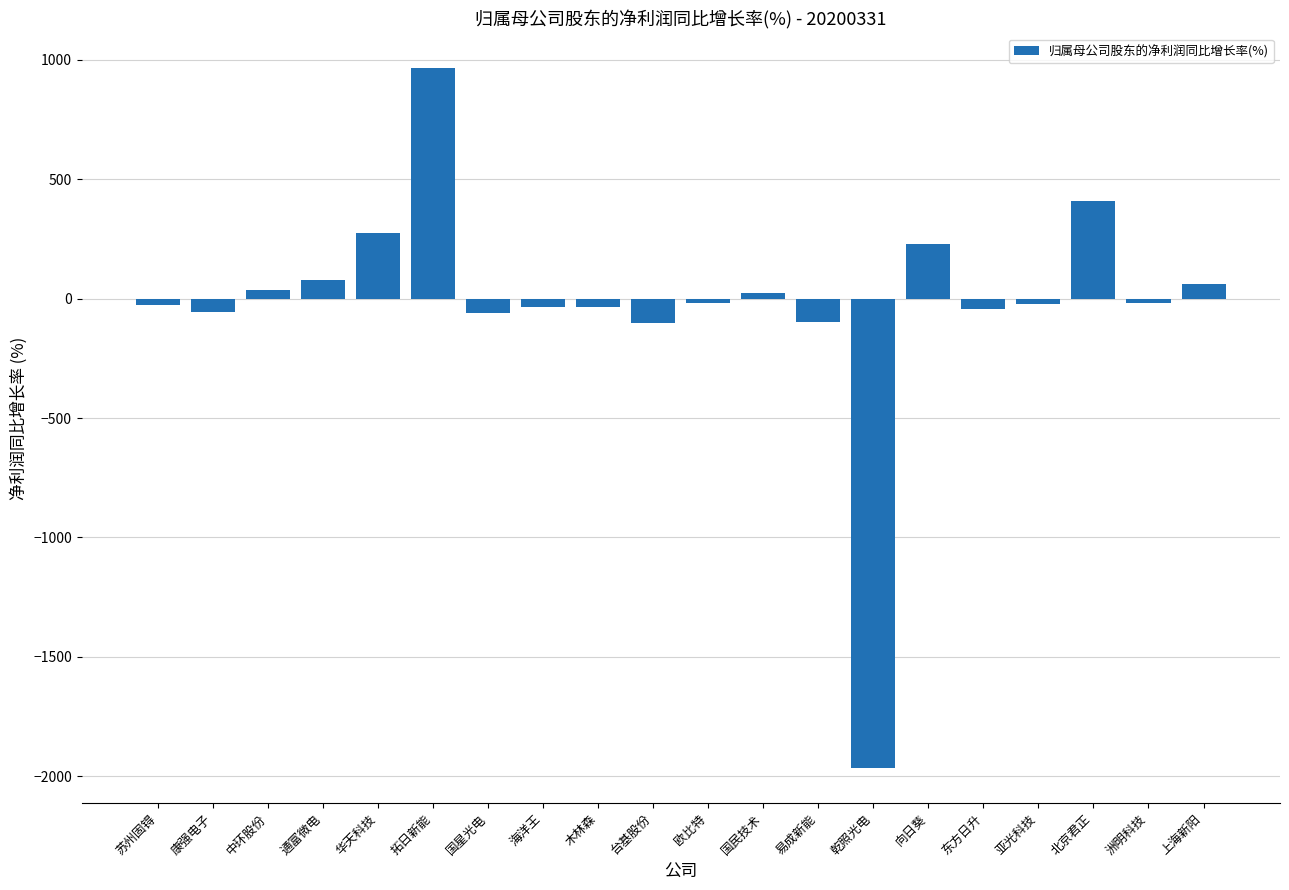

What is the approximate value at 通富微电?

78.0